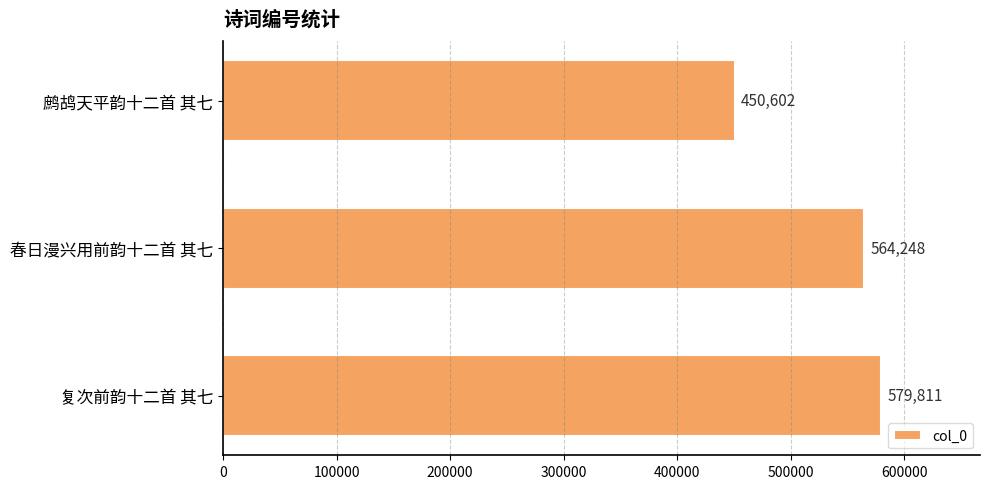

How many series are shown in this chart?

1